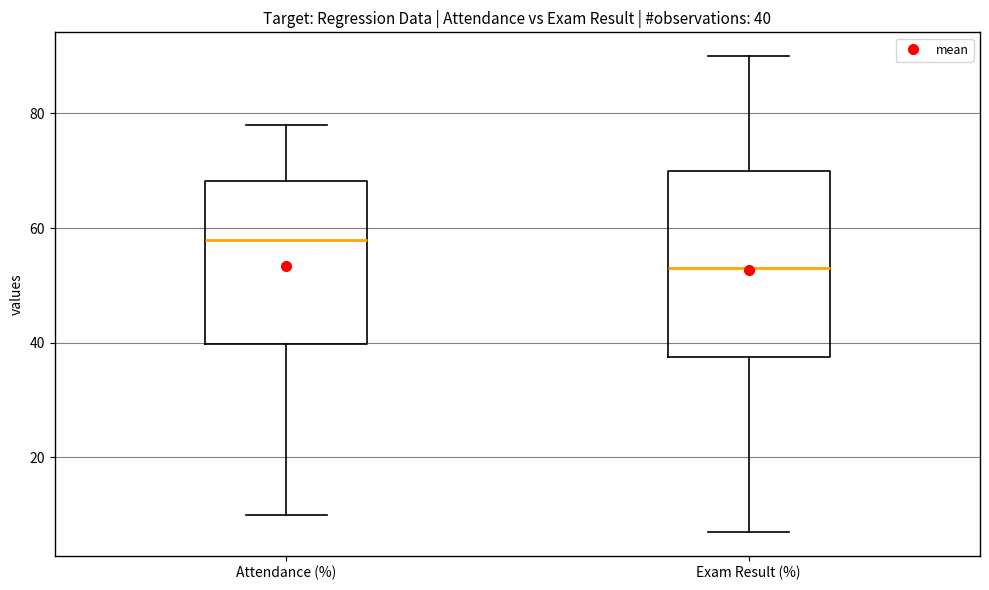

Which box's median line is the highest?

Attendance (%)